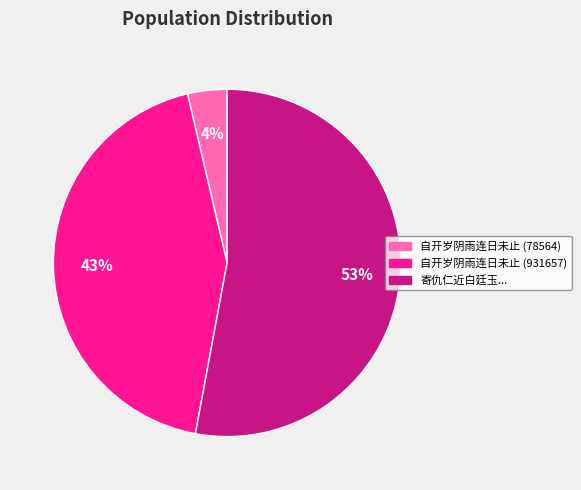

Does any single category account for the majority?

Yes